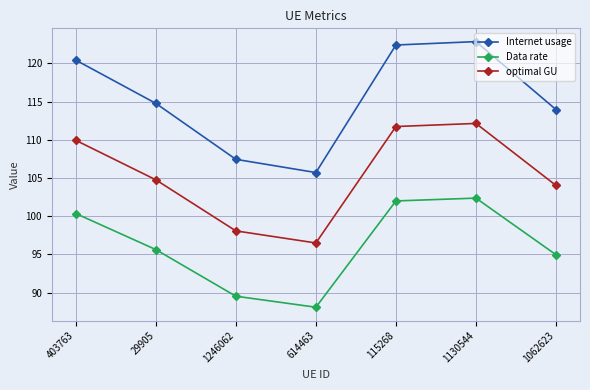

True or false: Data rate and optimal GU intersect in this chart.

False